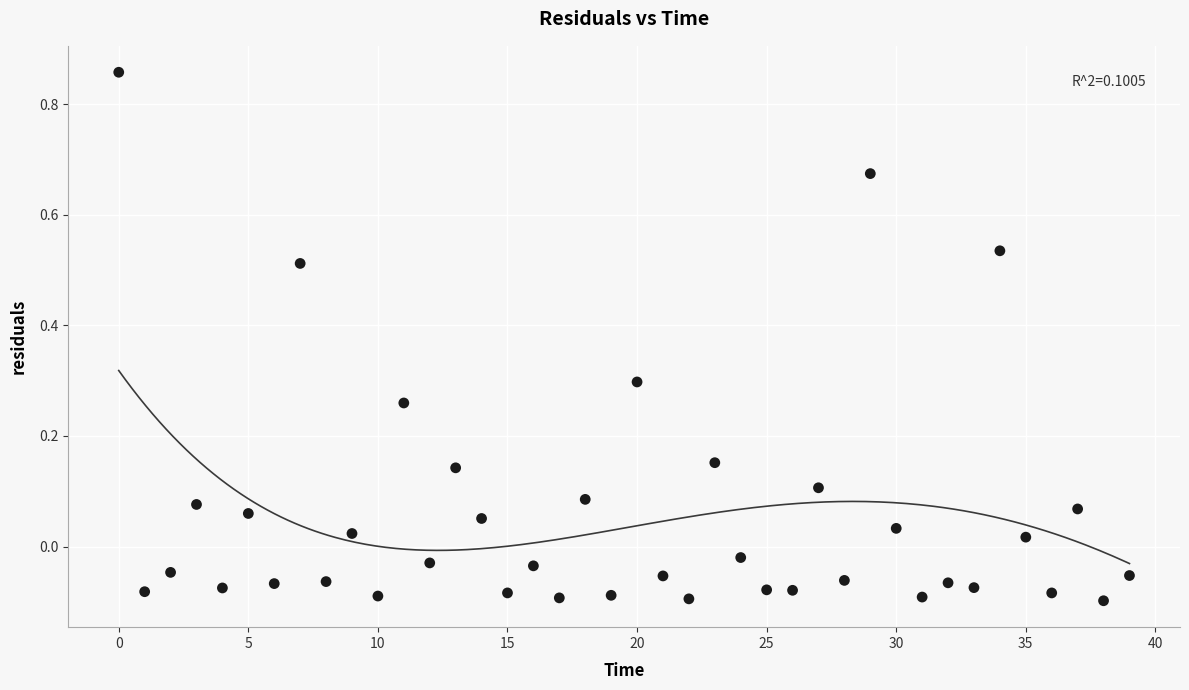

What is the range of Y values (max minus min)?

1.0